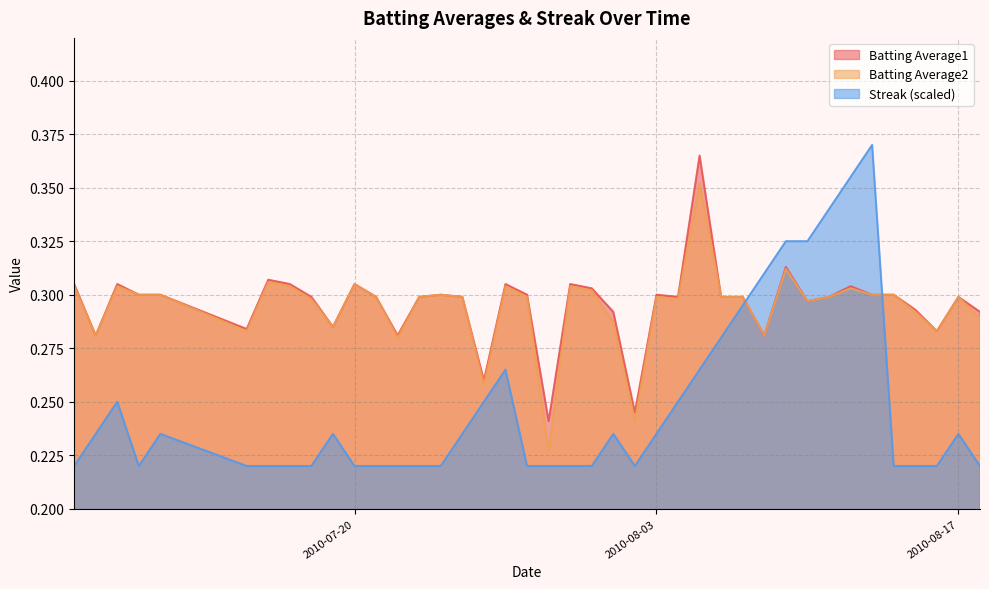

True or false: Batting Average1 has a value of 0.3 at 2010-08-03.

True